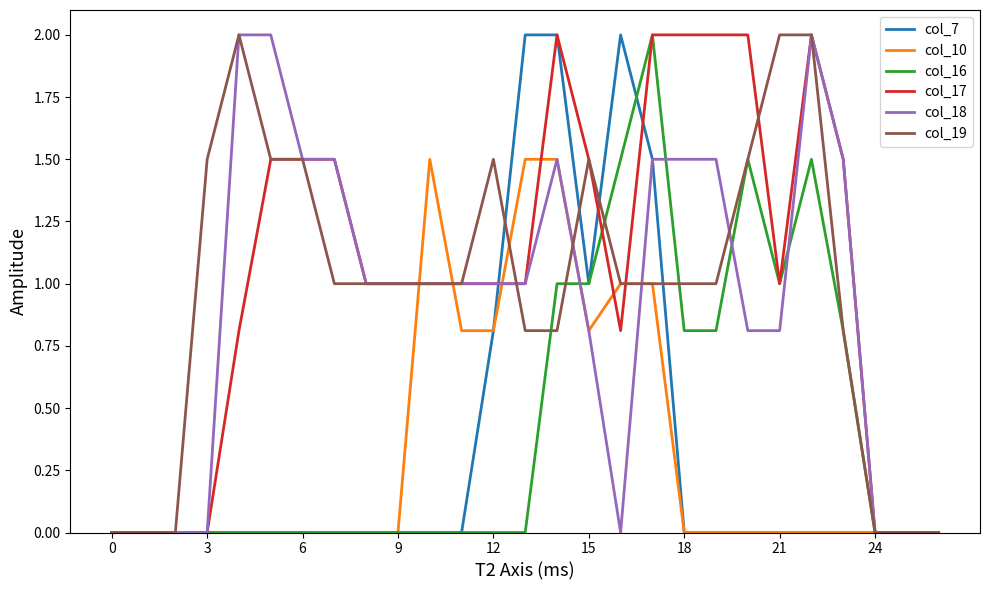

What is the highest value of the col_10 series?

1.5